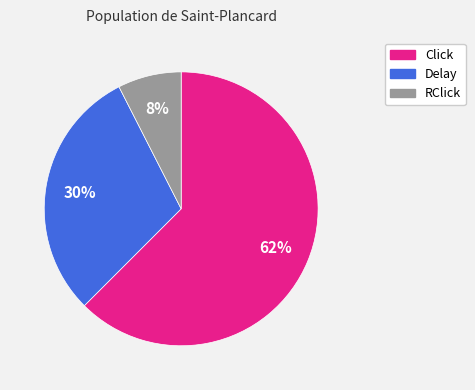

To the nearest percent, what is the combined percentage of RClick and Click?

70%